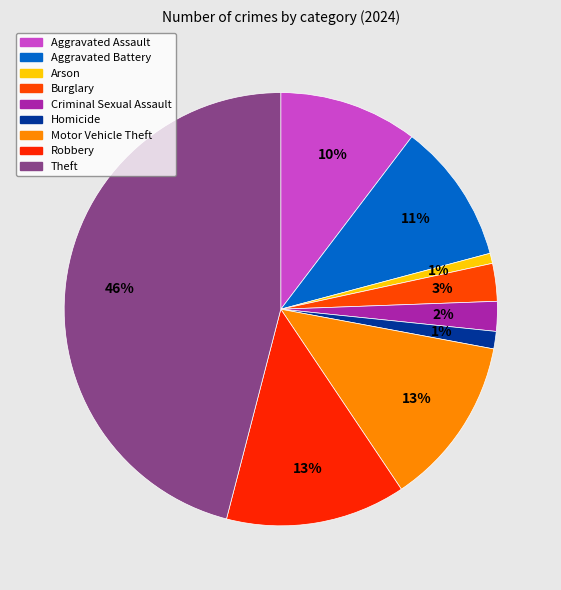

Combined, do Arson and Motor Vehicle Theft account for over 50%?

No